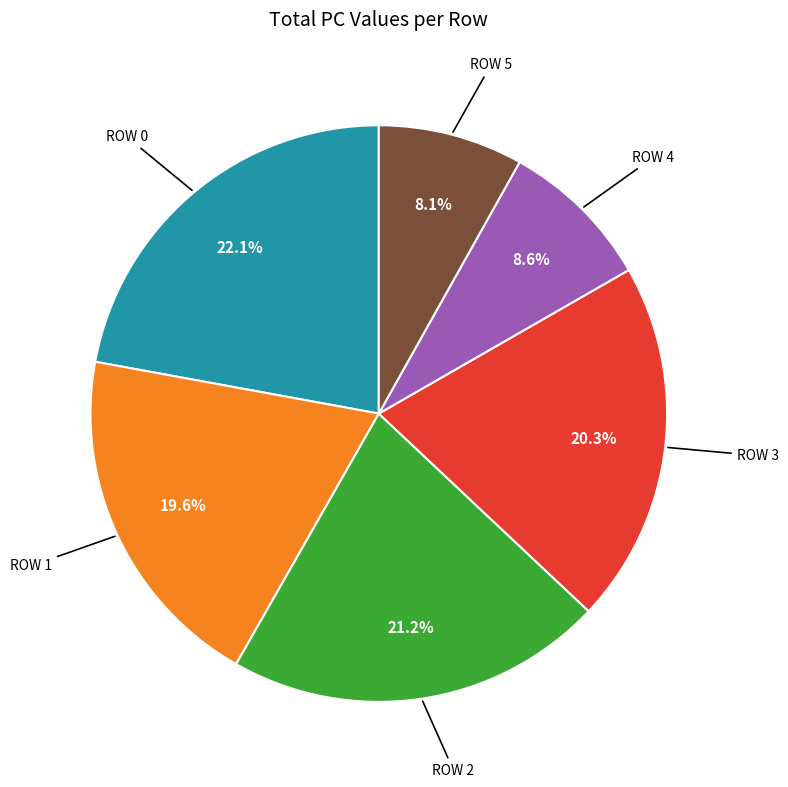

How many slices are in this pie chart?

6